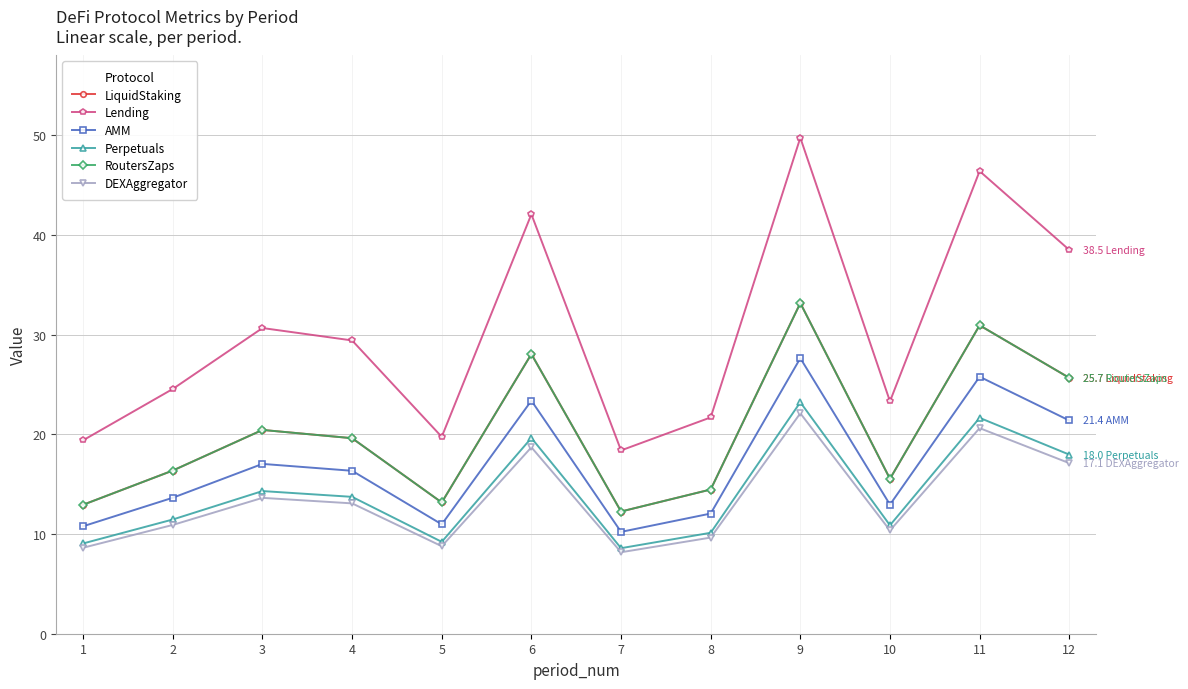

Is it true that AMM equals 11.0 at 5?

True